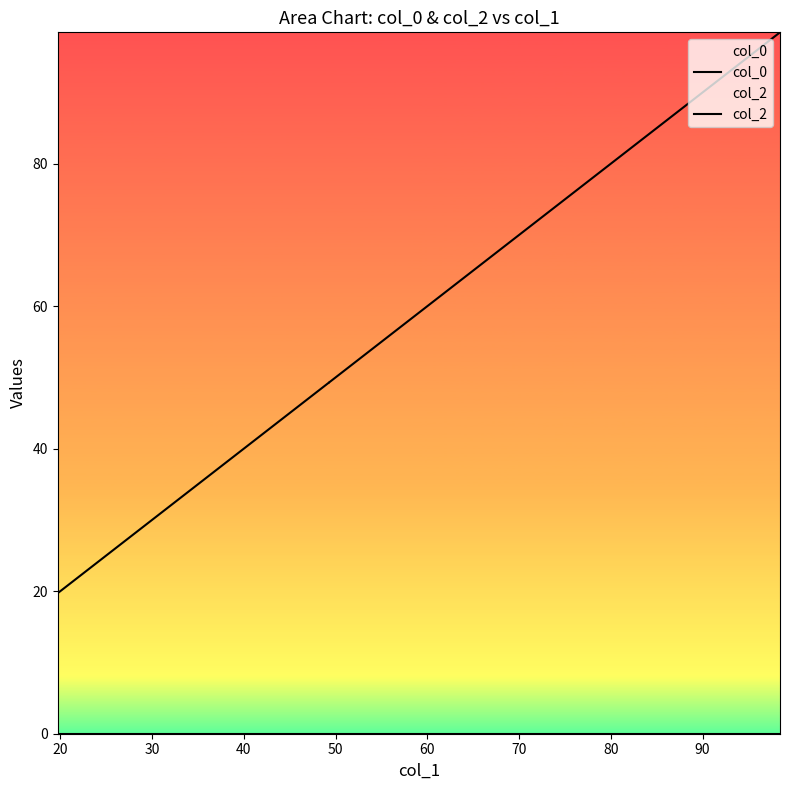

The col_2 series shows 0.0 at 30. True or false?

False